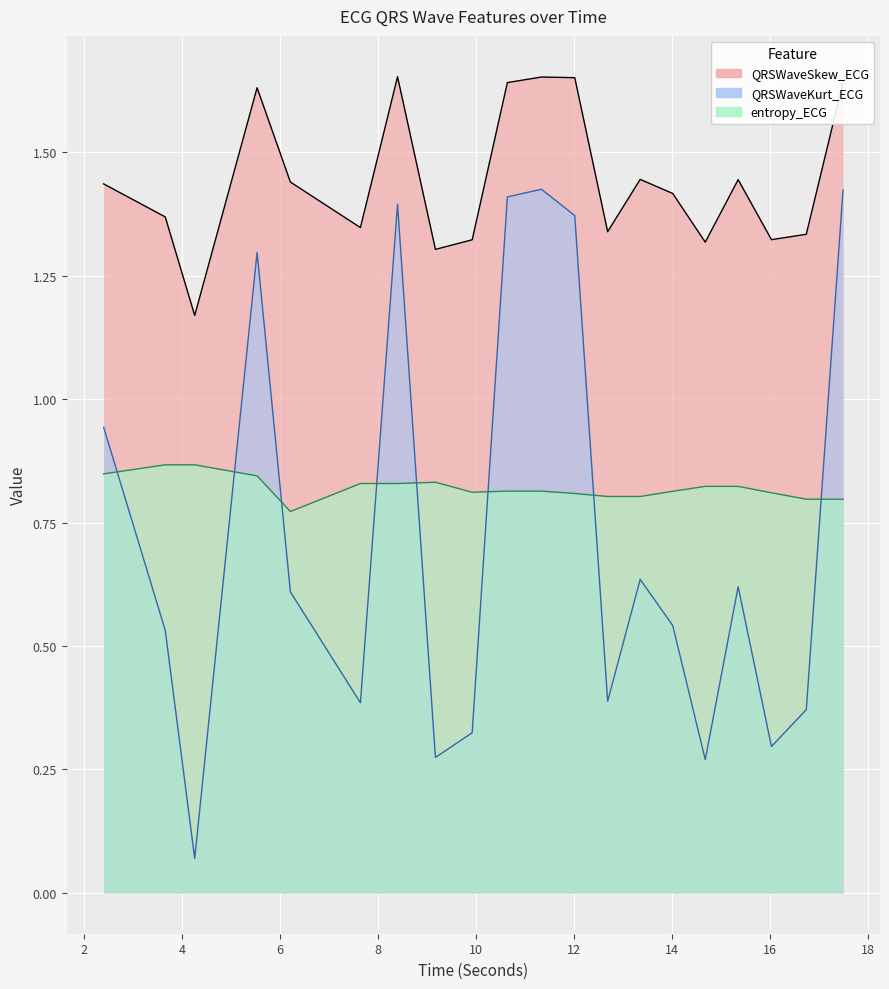

True or false: entropy_ECG and QRSWaveSkew_ECG intersect in this chart.

False